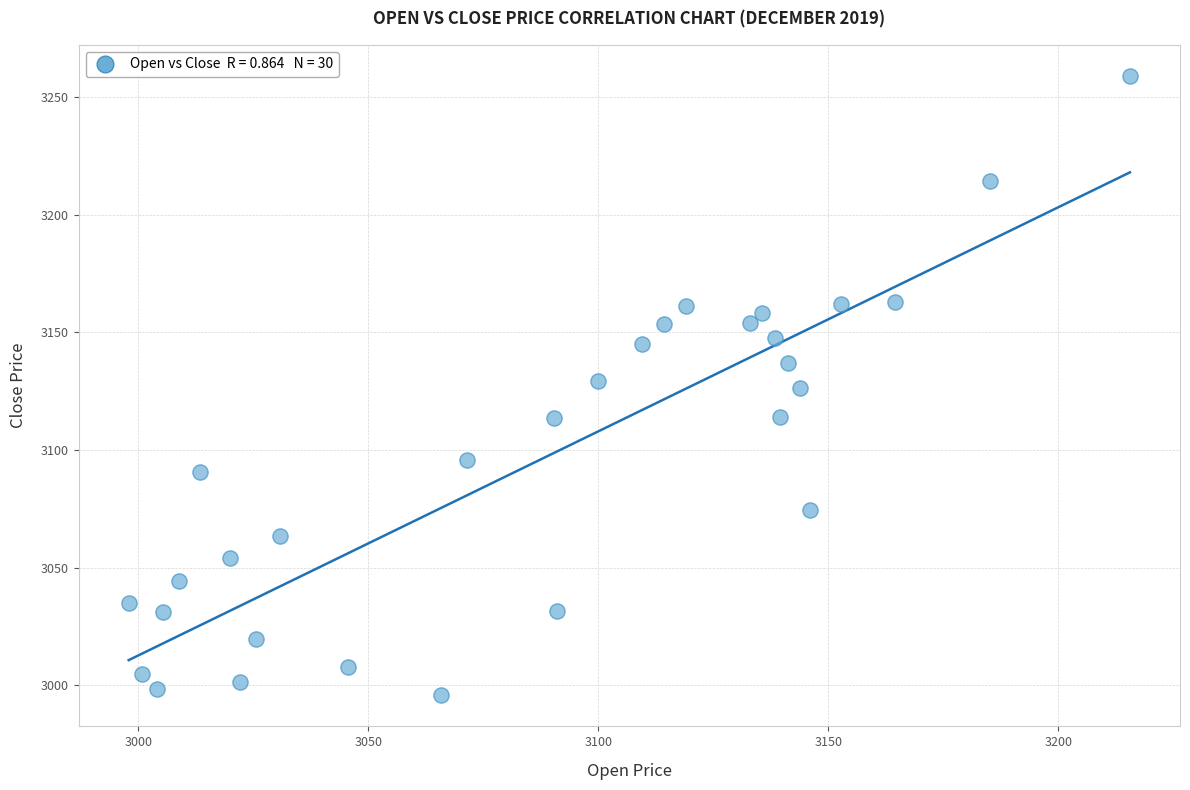

What is the range of X values (max minus min)?

217.7